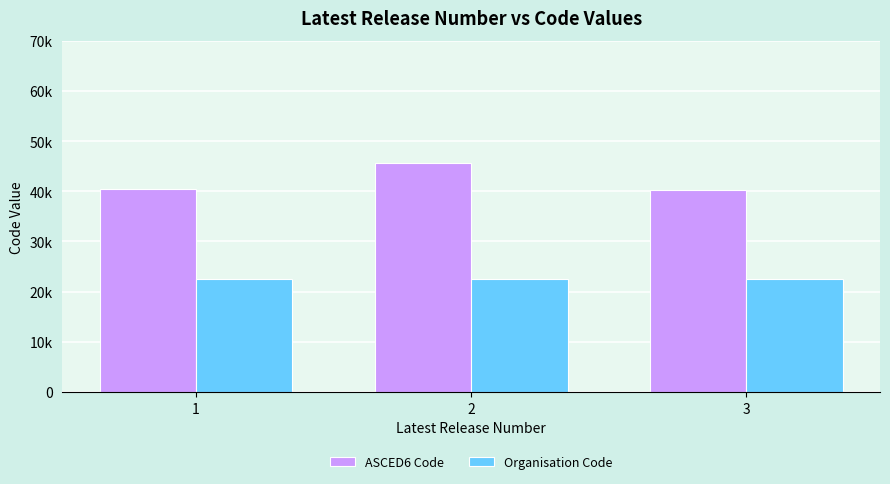

Rank the series by their average value, from lowest to highest.

Organisation Code, ASCED6 Code